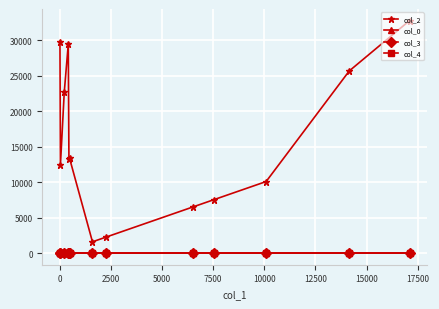

Which series has the widest spread of values?

col_2